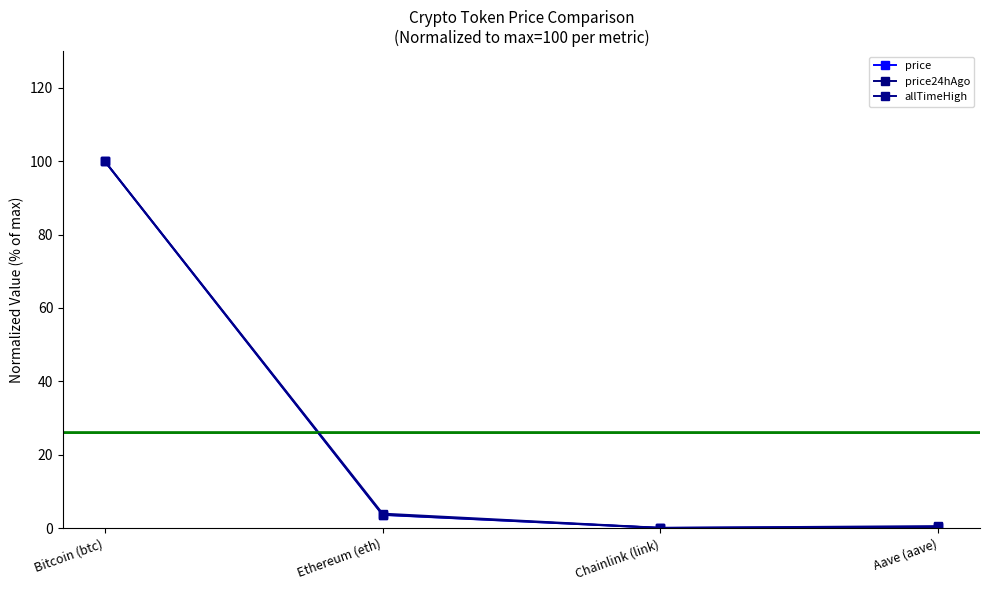

How many lines are shown in the chart?

3